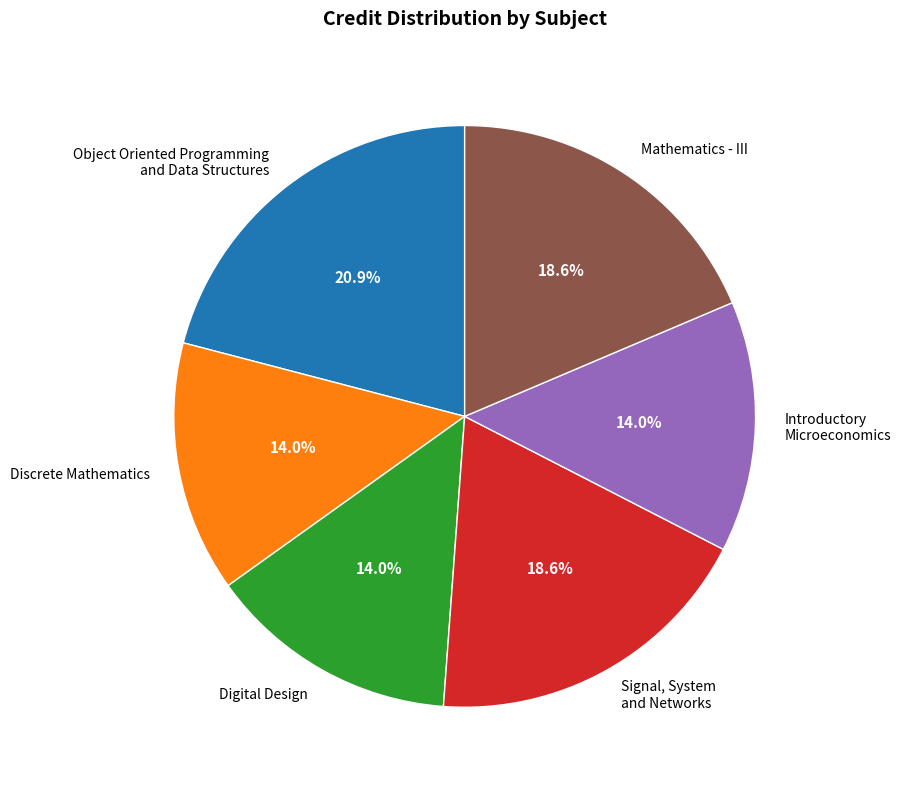

Is there any slice that represents more than half of the pie?

No